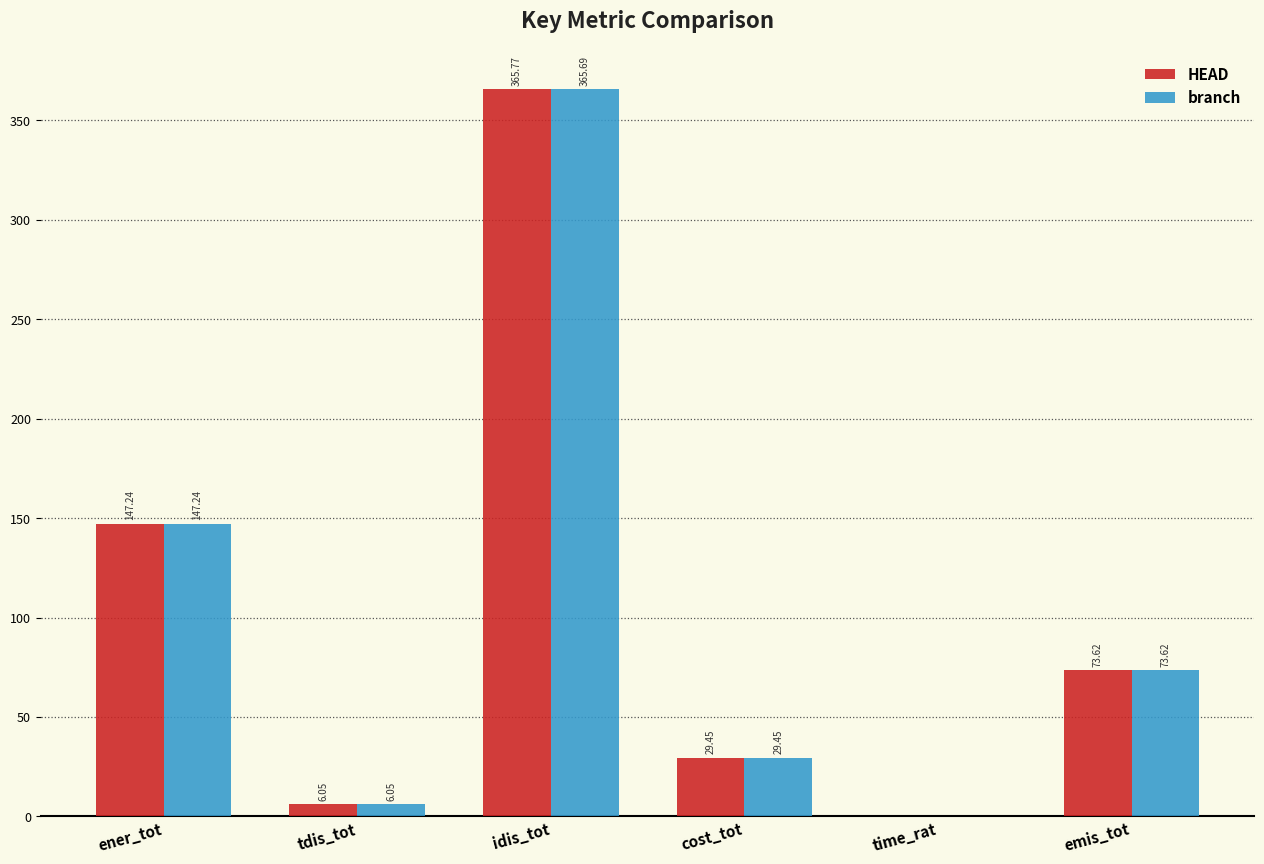

How many data points in branch are above 73?

3